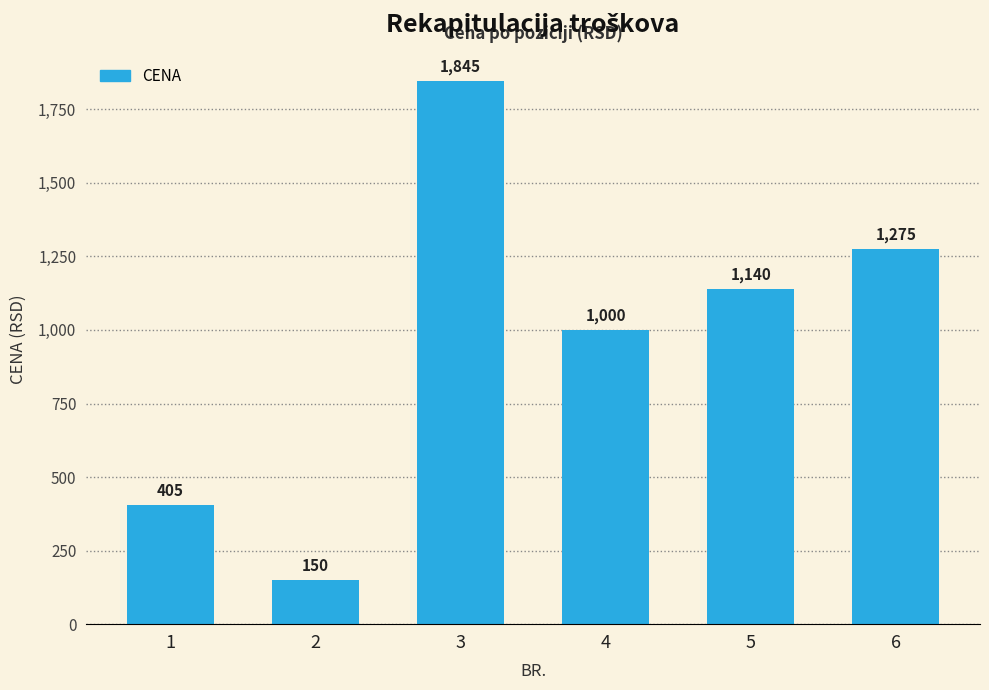

What is the change in value from 2 to 4?

+850